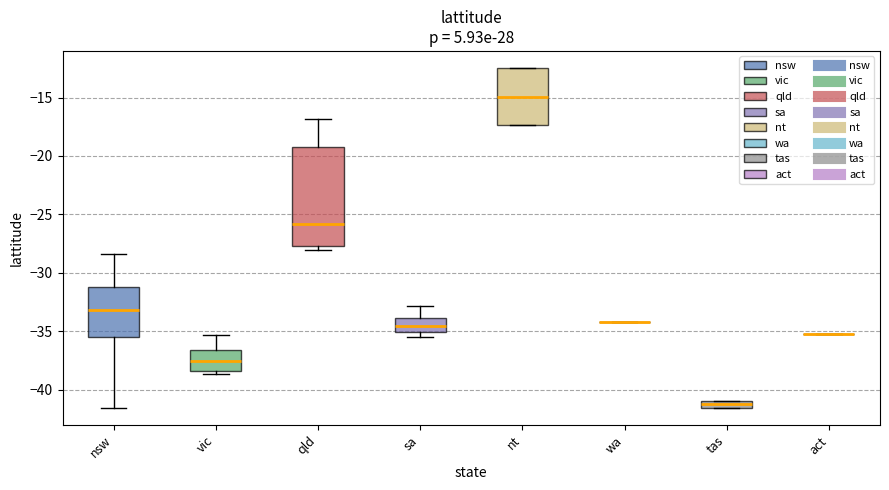

Which box is the tallest, from its lower edge to its upper edge?

qld